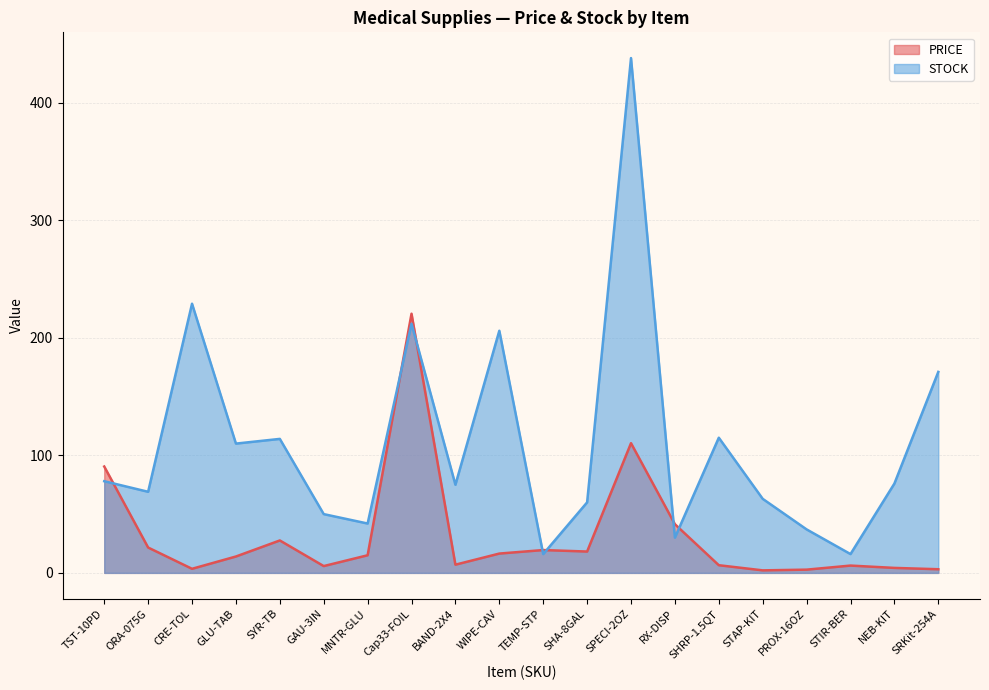

How many data points in PRICE are less than 14?

10